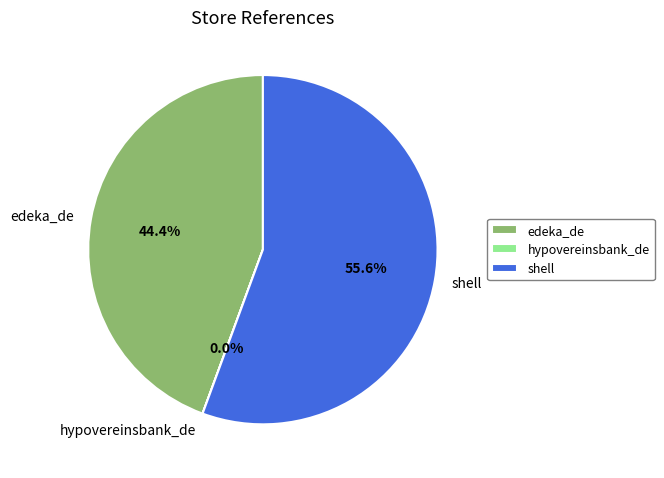

What percentage is NOT represented by shell?

44.4%